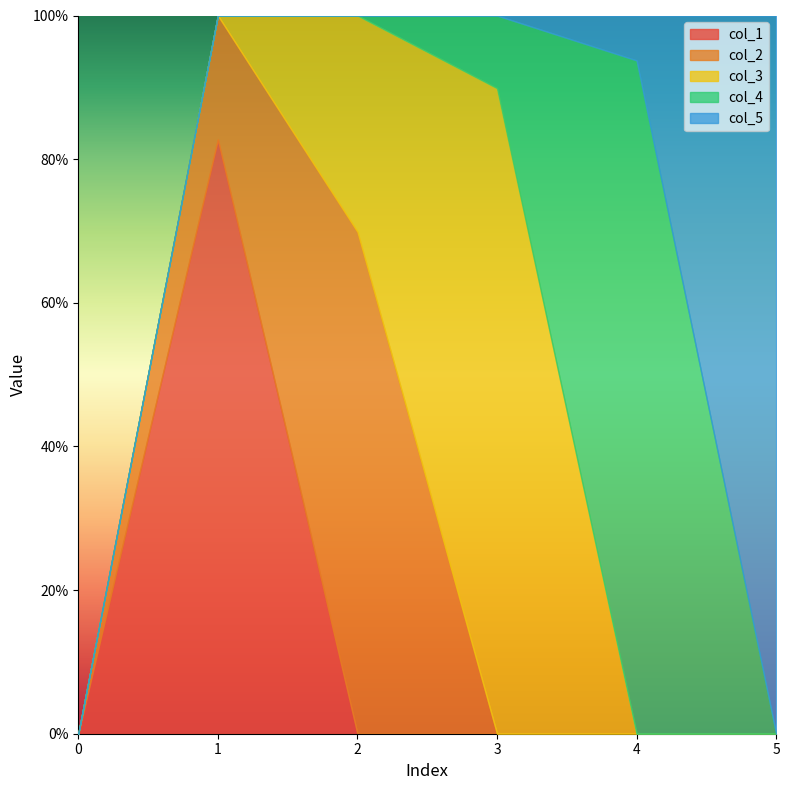

At which category does col_2 reach its first local peak?

2